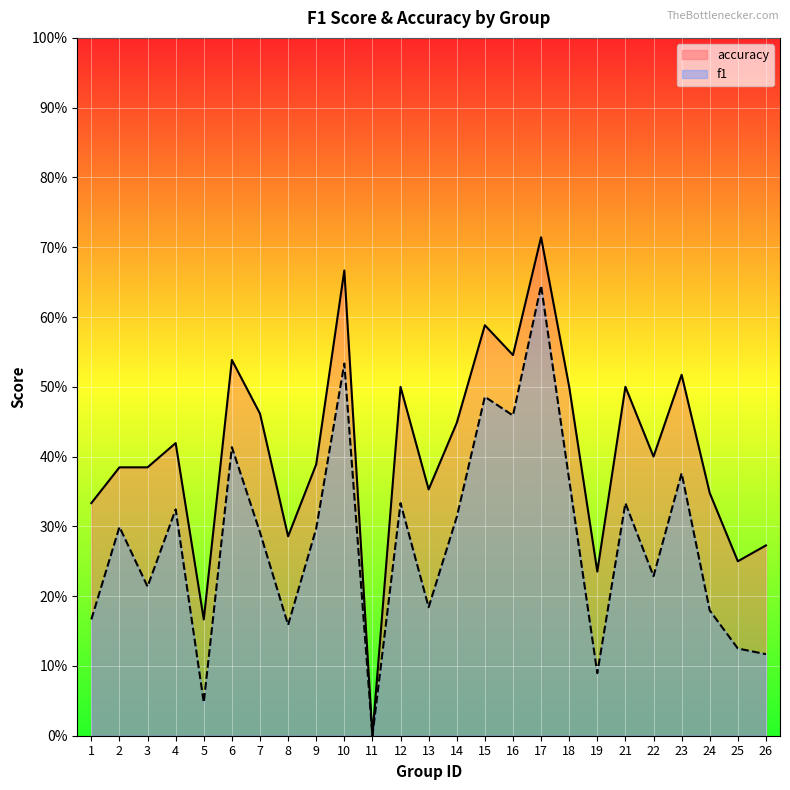

True or false: f1 and accuracy intersect in this chart.

False